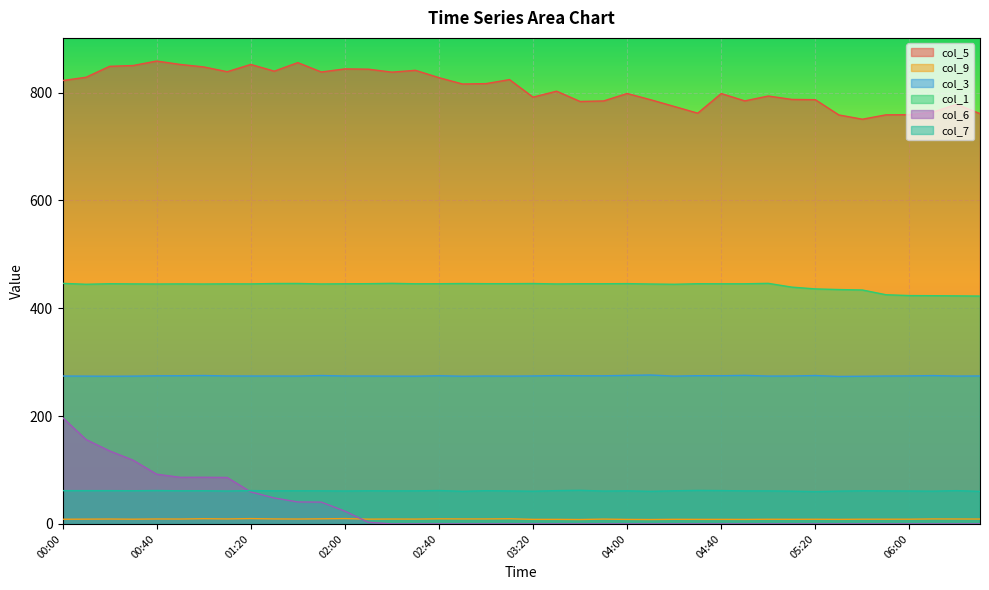

Reading right to left, transcribe all the data shown in this chart.

col_5: 761.2	778.3	764.0	759.1	758.9	750.8	758.7	787.0	787.5	793.8	784.8	798.4	762.0	774.5	786.9	798.5	784.7	783.7	802.8	791.7	824.3	816.8	816.1	827.9	841.5	838.1	843.6	844.1	838.4	855.8	839.9	852.4	838.9	847.8	852.4	858.7	850.4	848.9	828.6	822.5
col_9: 9.1	9.2	9.3	8.8	8.8	8.8	8.5	8.7	8.6	8.7	8.4	8.5	8.5	8.6	8.2	8.4	9.0	8.2	8.5	8.5	9.6	9.3	9.3	9.5	9.0	9.1	8.9	9.9	9.5	9.1	9.3	9.9	9.3	9.7	9.1	9.2	8.8	9.1	8.9	8.7
col_3: 274.5	274.3	275.2	274.6	274.4	274.0	273.6	275.3	274.4	274.3	275.6	274.9	275.0	274.2	276.3	275.6	274.8	274.9	275.2	274.5	274.2	274.4	274.0	274.9	274.1	274.2	274.4	274.4	275.3	274.3	274.4	274.4	274.5	275.3	274.9	274.8	274.2	274.0	274.2	274.4
col_1: 422.7	423.1	423.4	423.6	425.2	434.0	434.8	436.0	439.3	446.3	445.5	445.5	445.6	444.6	445.1	445.8	445.6	445.6	445.2	446.0	445.7	445.7	446.0	445.6	445.5	446.3	445.7	445.5	445.2	446.1	446.0	445.3	445.4	445.1	445.3	445.1	445.3	445.6	444.6	446.3
col_6: 0.0	0.0	0.0	0.0	0.0	0.0	0.0	0.0	0.0	0.0	0.0	0.0	0.0	0.0	0.0	0.0	0.0	0.0	0.0	0.0	0.0	0.0	0.0	0.0	0.0	0.0	3.1	23.8	40.5	40.8	48.2	59.4	86.2	86.6	86.5	92.3	118.3	135.5	156.6	197.4
col_7: 60.4	61.8	60.8	61.1	61.3	61.5	60.9	60.0	60.8	61.3	61.3	61.9	62.2	61.5	60.5	61.4	61.0	62.4	61.8	60.7	61.2	61.7	60.5	62.0	61.4	61.3	61.5	61.1	61.4	61.5	61.4	61.9	61.1	61.6	61.5	62.0	61.6	61.8	61.8	61.8